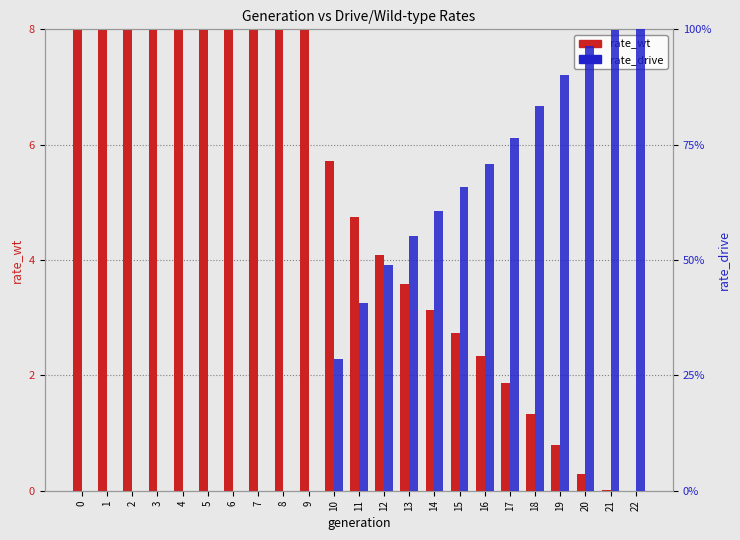

What is the spread (max minus min) of values at 12?

44.8